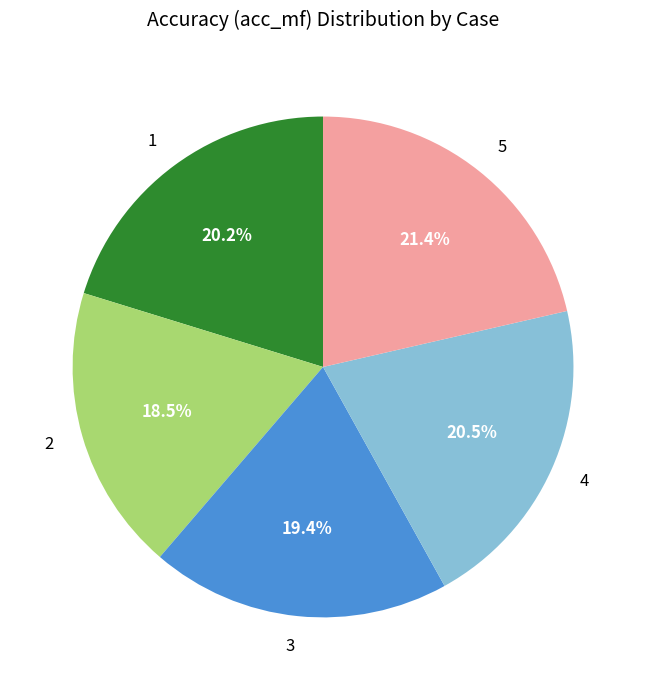

To the nearest percent, what is the difference between the 4 and 5 slice percentages?

1%